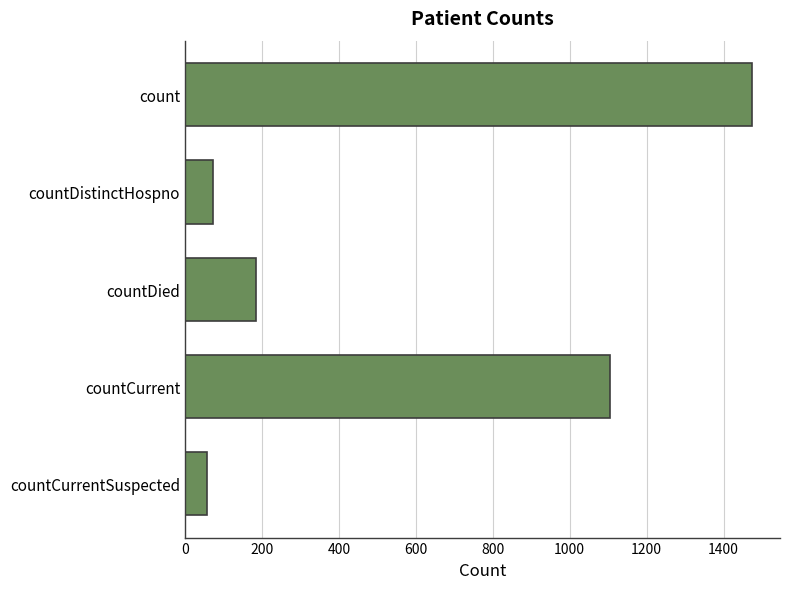

Reading bottom to top, list all the values displayed in this chart.

56	1105	184	73	1473